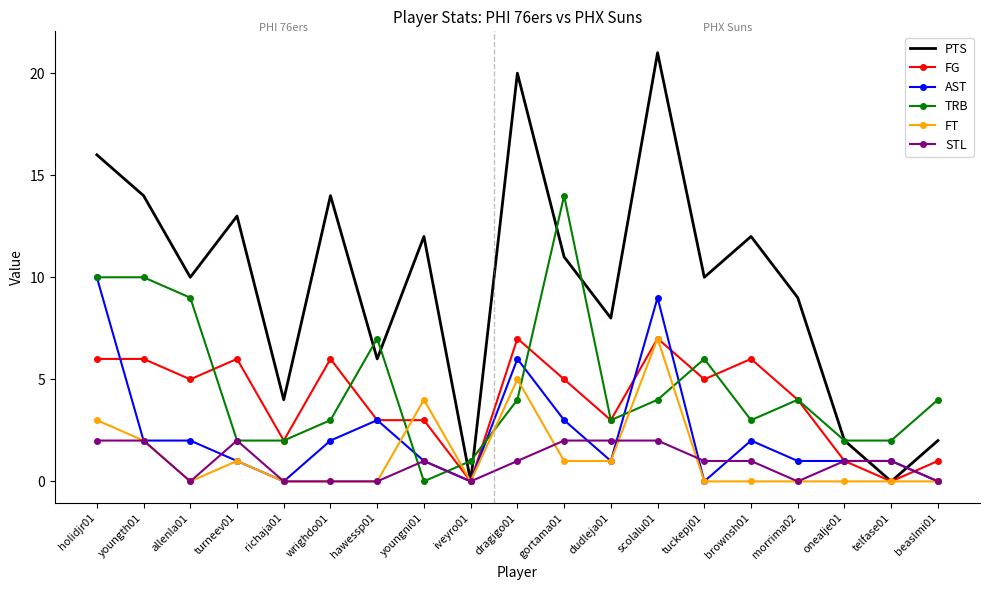

What is the difference between the second highest and minimum values in the FG series?

7